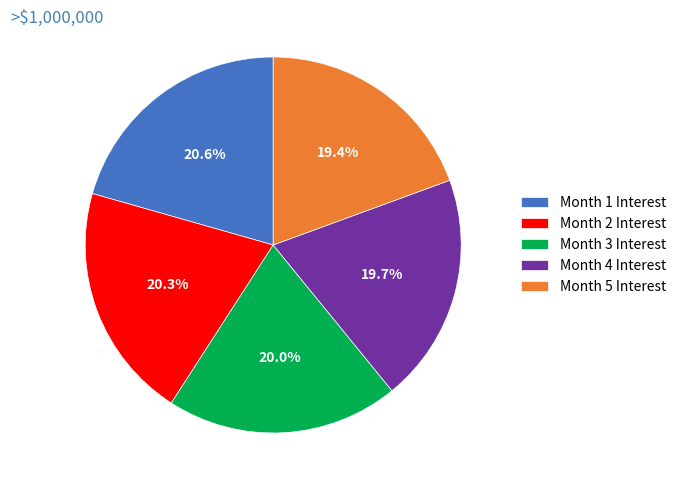

How many segments does this pie chart have?

5